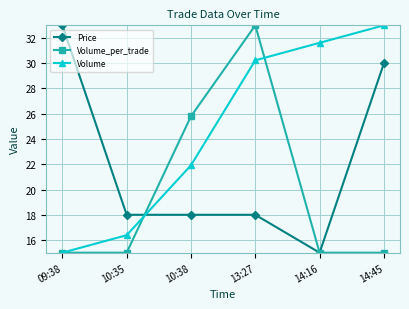

What are all the series names shown in the legend?

Price, Volume_per_trade, Volume